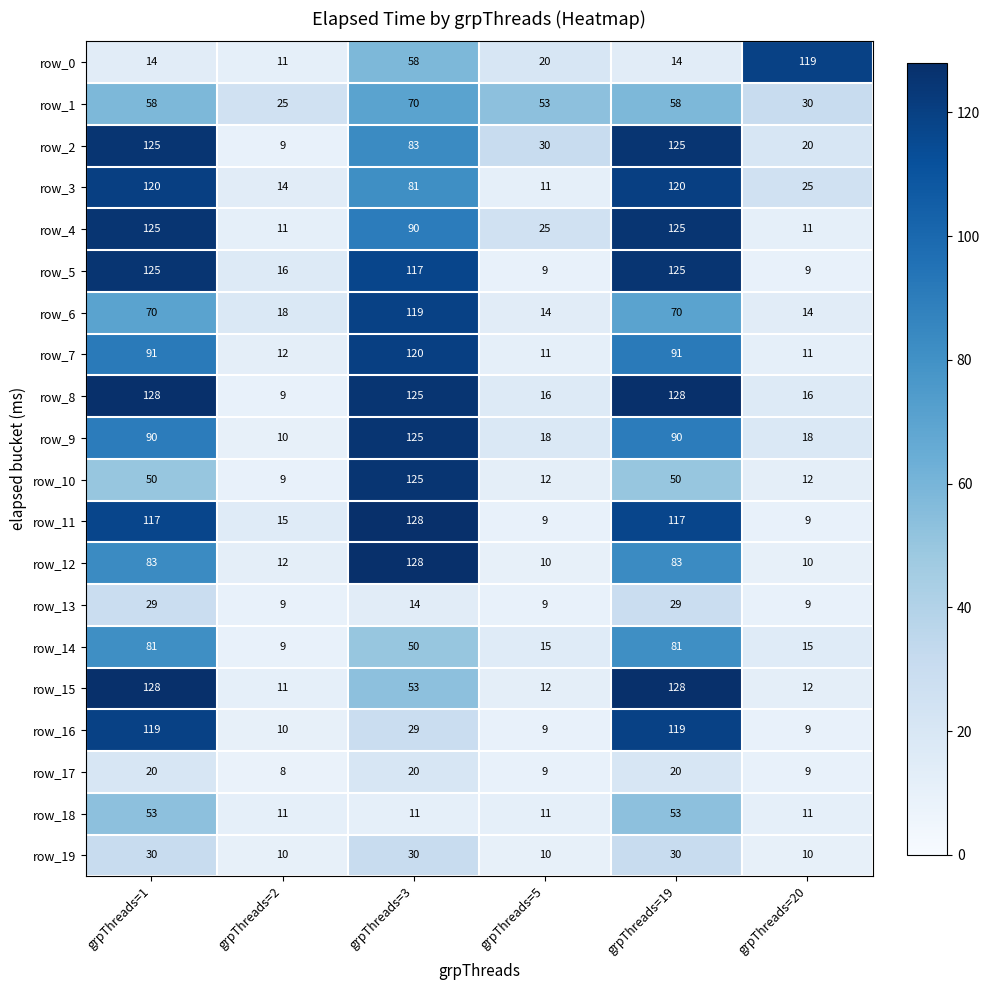

What is the smallest value displayed?

8